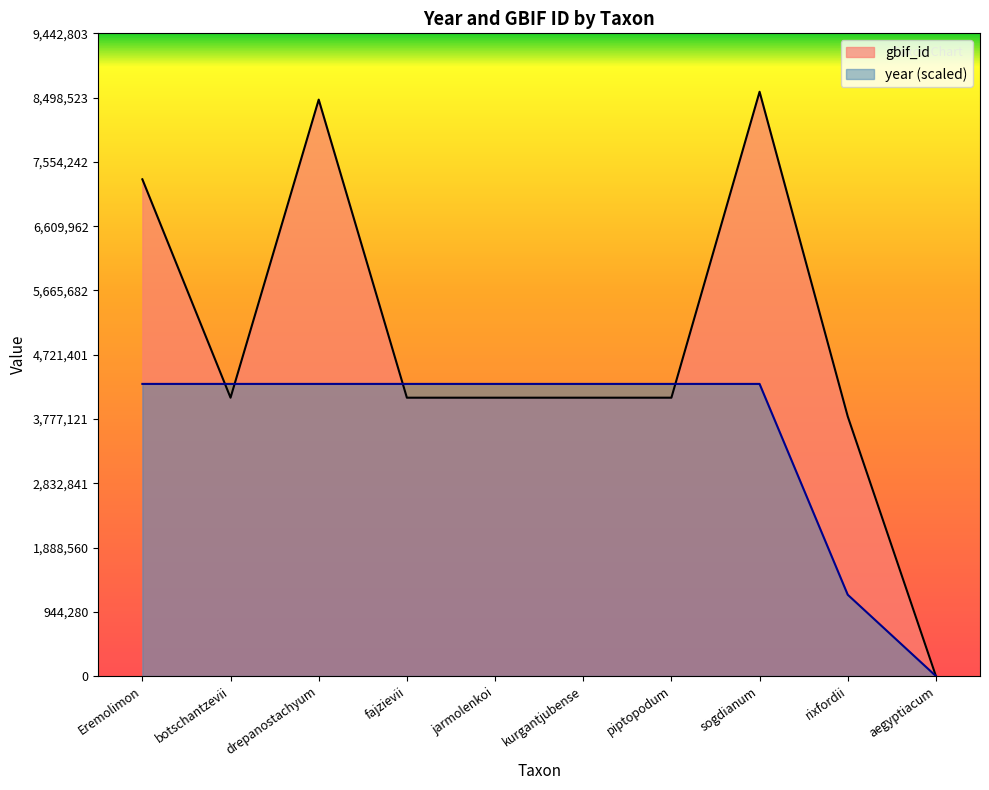

Reading left to right, extract all data points from this chart.

year: 4292183.5	4292183.5	4292183.5	4292183.5	4292183.5	4292183.5	4292183.5	4292183.5	1194731.5	0.0
gbif_id: 7298100.0	4089611.0	8468924.0	4089590.0	4089578.0	4089568.0	4089559.0	8584367.0	3814220.0	0.0